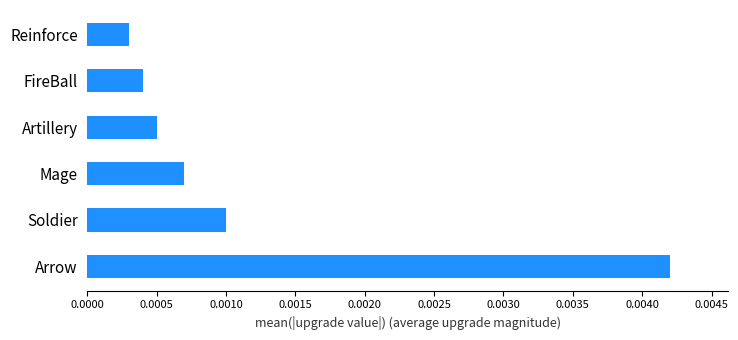

List the labels in order of value, smallest first.

Reinforce, FireBall, Artillery, Mage, Soldier, Arrow